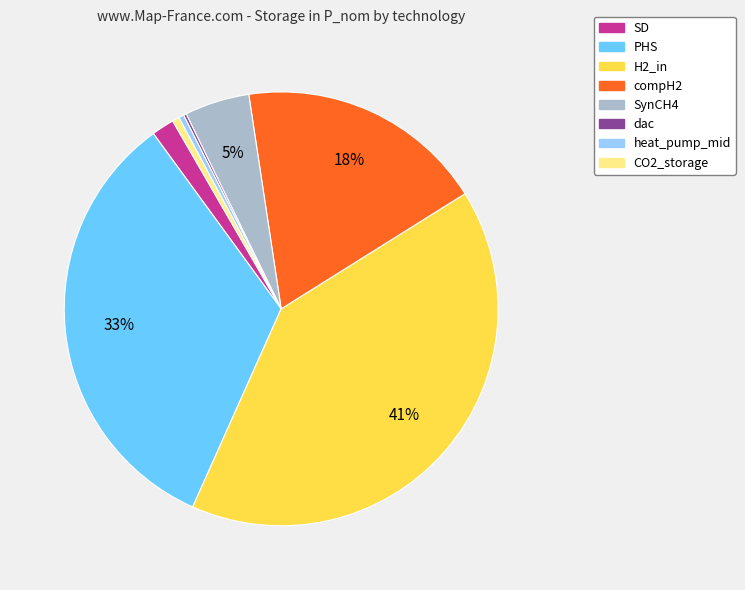

Which slice is the largest?

H2_in